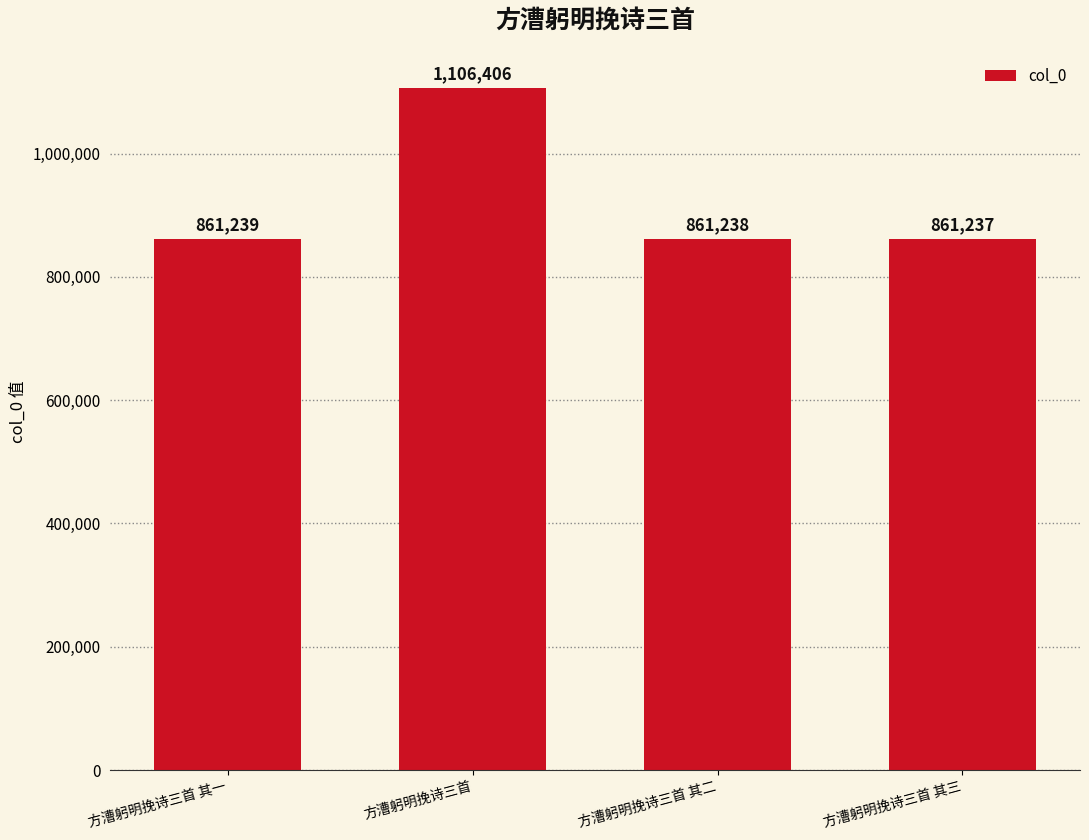

What is the minimum value shown in the chart?

861237